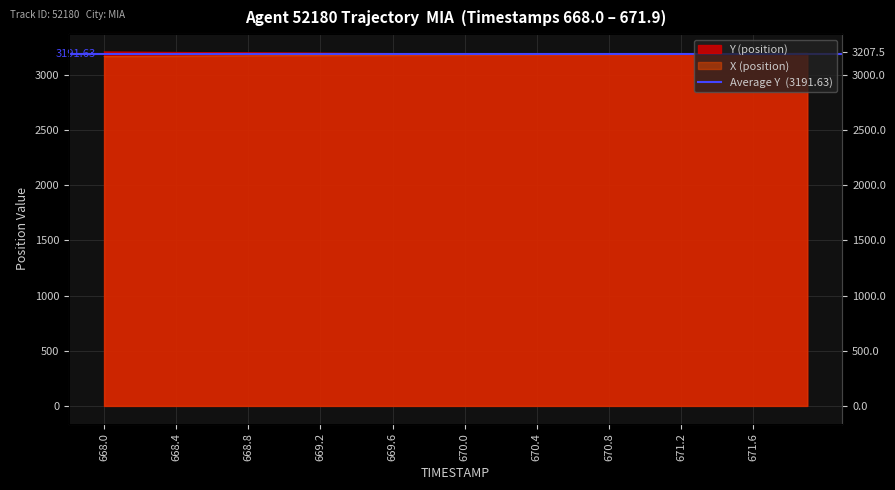

What is the label of the 27th point from the left?

670.6